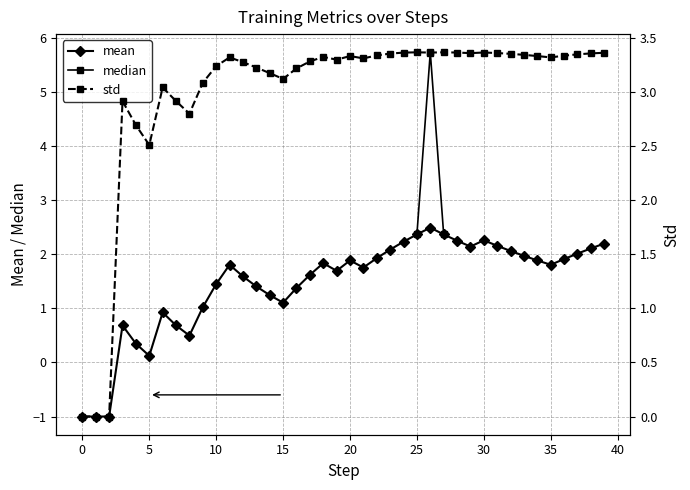

What is the value of the mean point at the 33rd from the left?

2.1